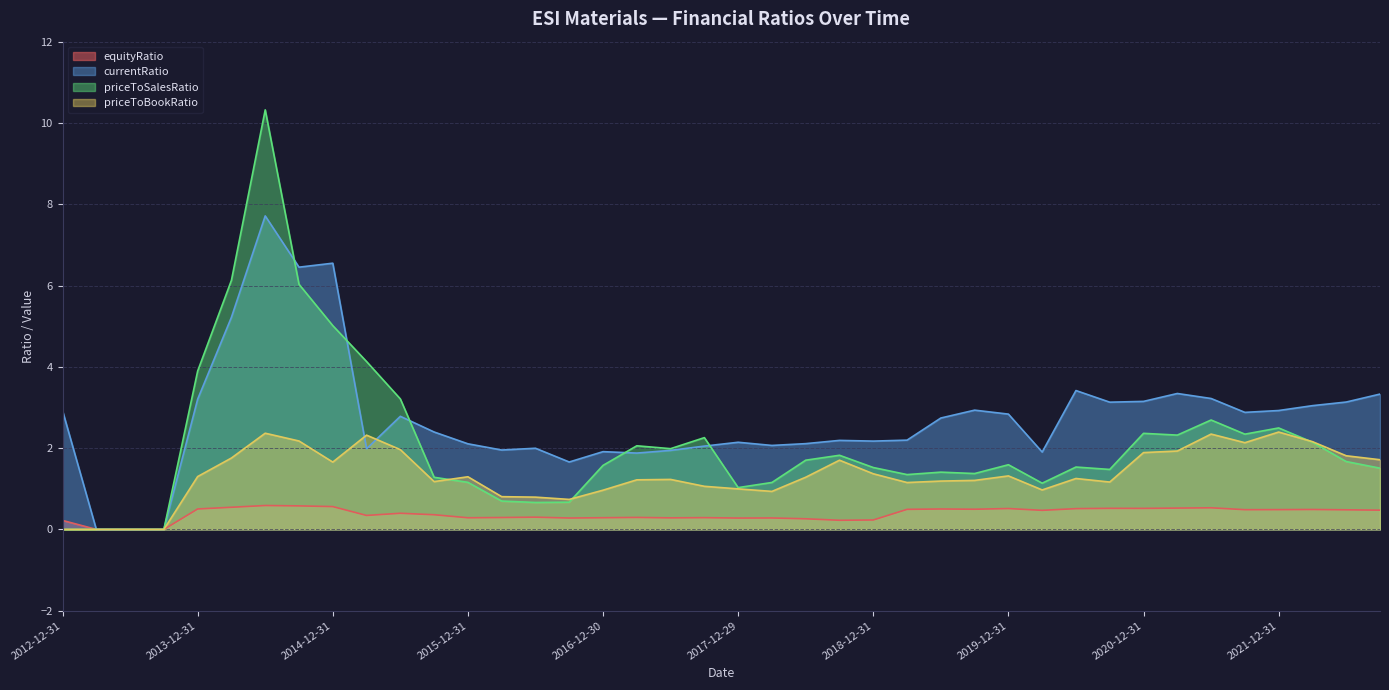

True or false: equityRatio and priceToSalesRatio cross at least once.

False